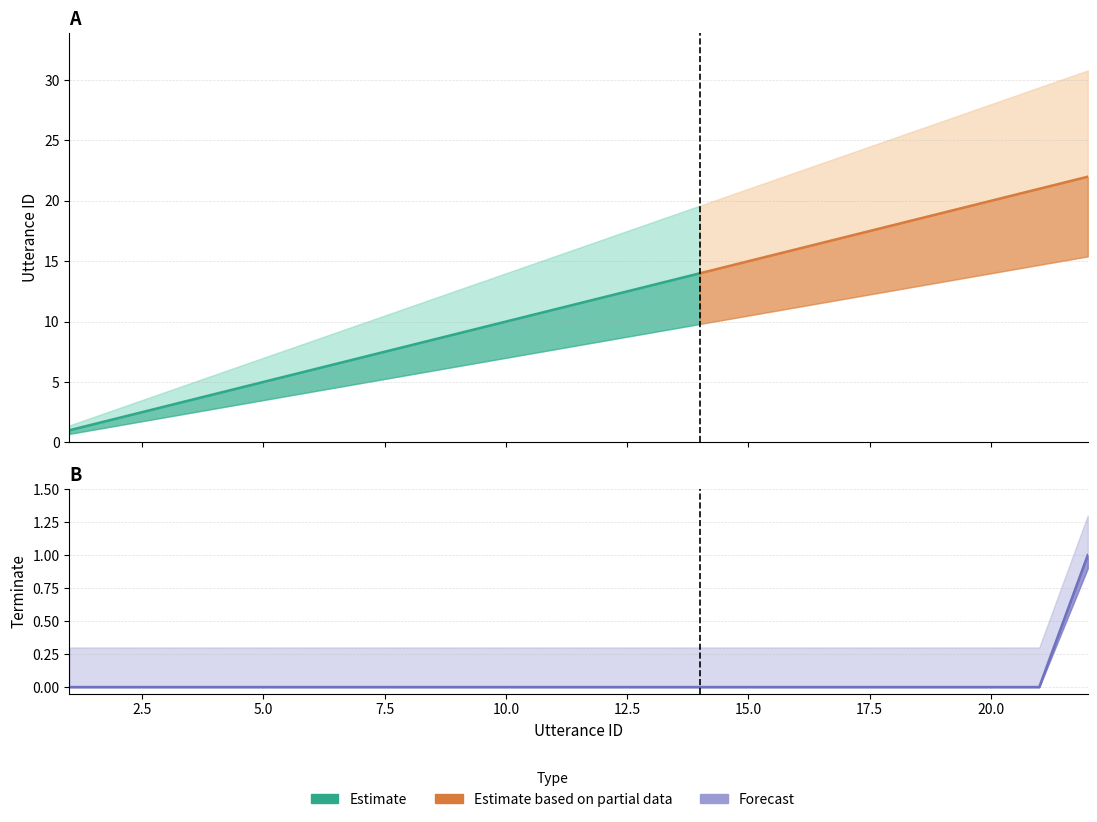

Reading left to right, what are all the values shown in this chart?

0	0	0	0	0	0	0	0	0	0	0	0	0	0	0	0	0	0	0	0	0	1